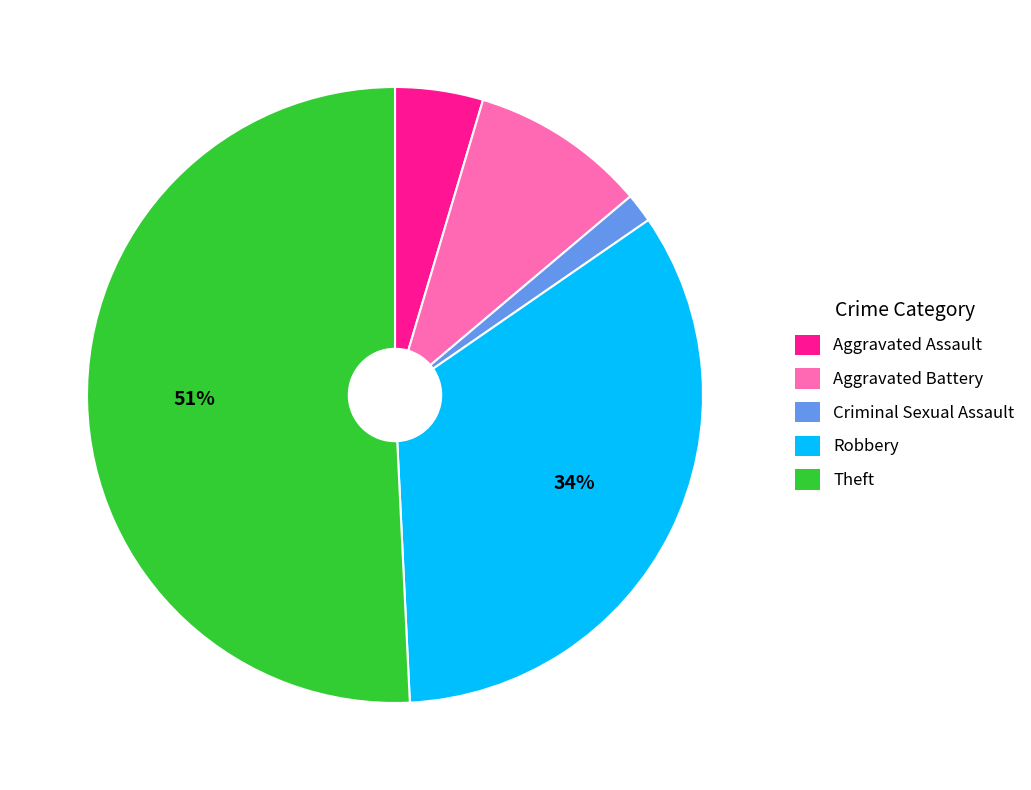

What is the smallest slice in the pie chart?

Criminal Sexual Assault